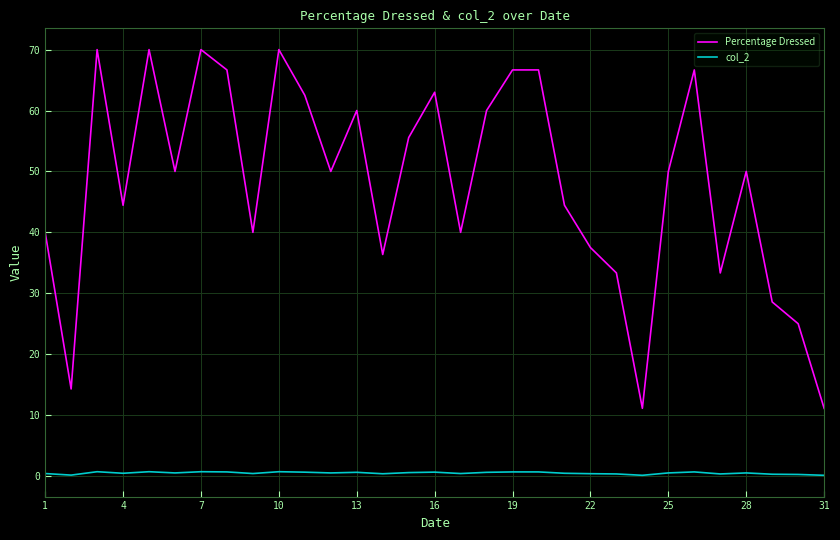

True or false: col_2 has more than 2 points higher than both neighbors.

True